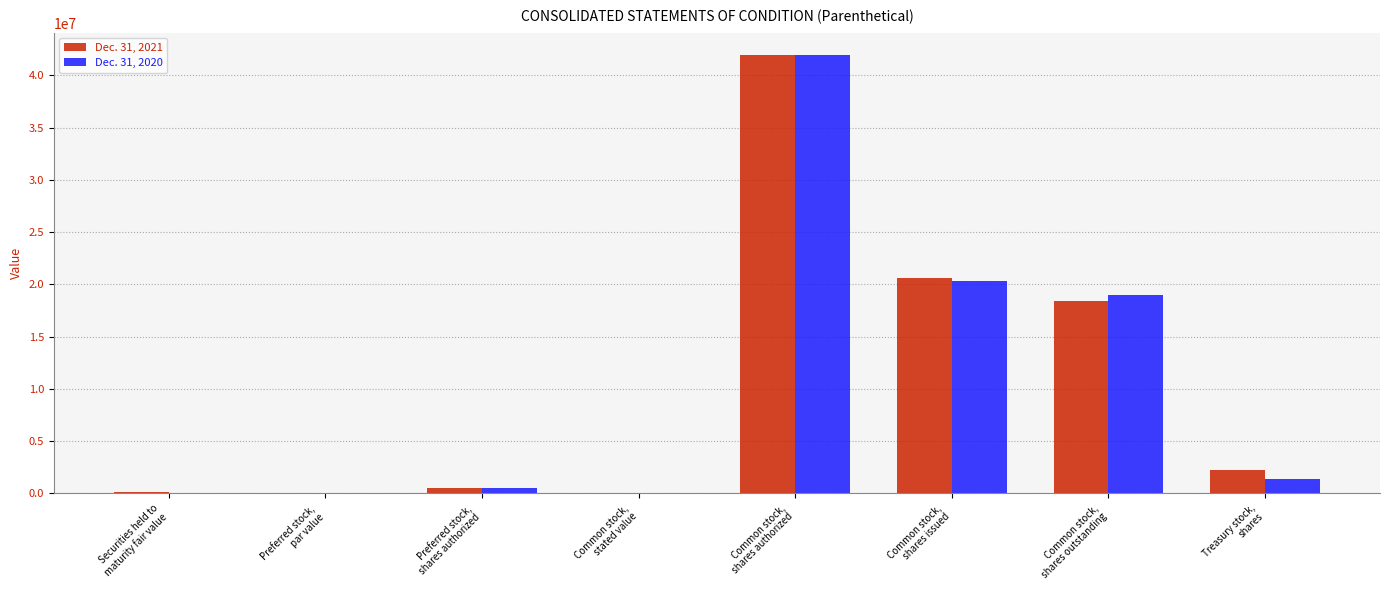

What is the highest value of the Dec. 31, 2021 series?

42000000.0